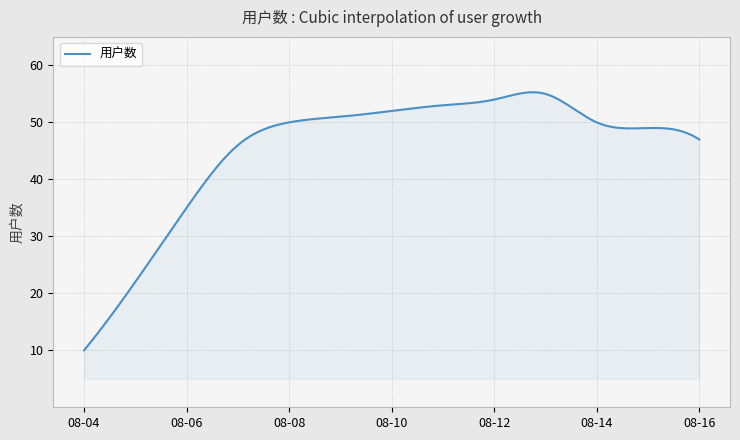

What is the difference between the maximum and minimum values?

45.3